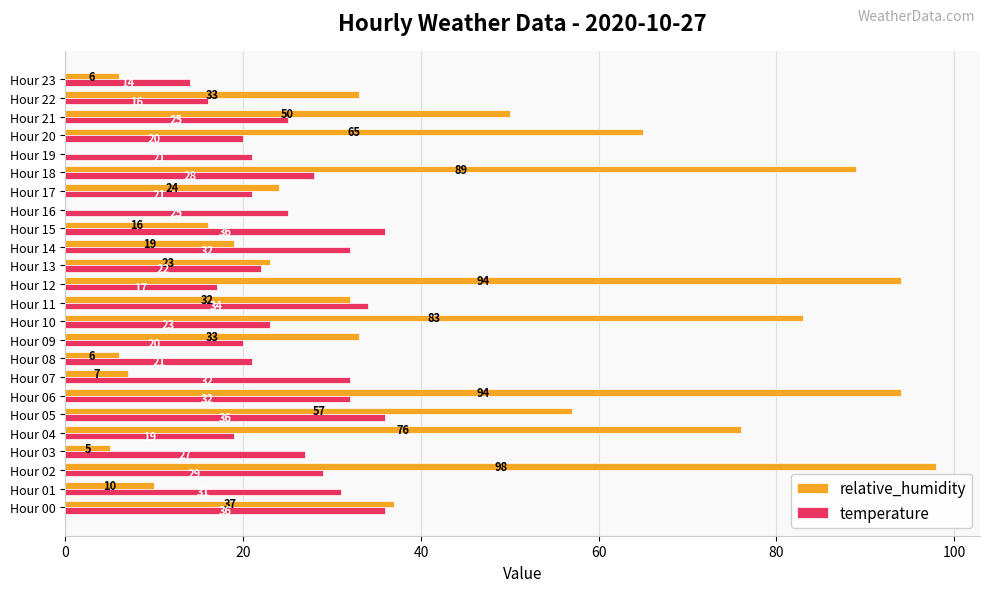

What is the sum of the temperature values at Hour 02 and Hour 04?

48